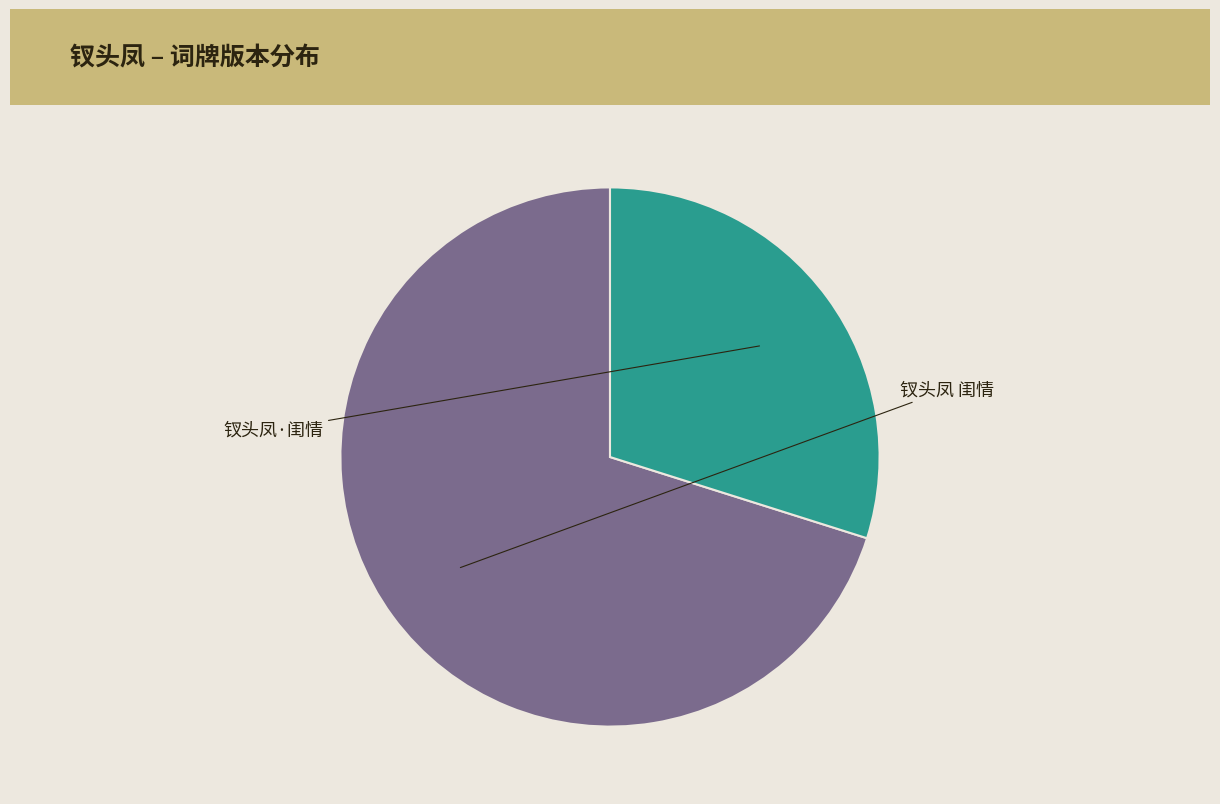

How many segments does this pie chart have?

2